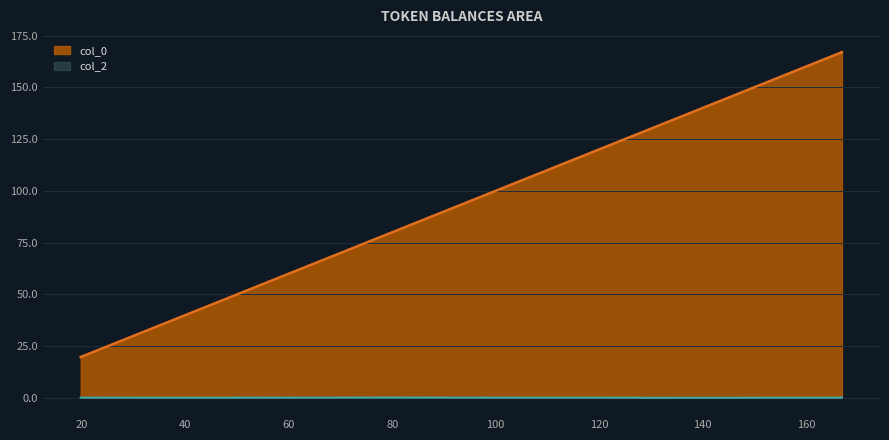

Rank the categories by value from highest to lowest.

166.9828226557772, 166.9828226557772, 128.0024441309332, 128.0024441309332, 98.44041935423948, 98.44041935423948, 78.85701737318061, 49.29499259648688, 49.29499259648688, 19.73296781979314